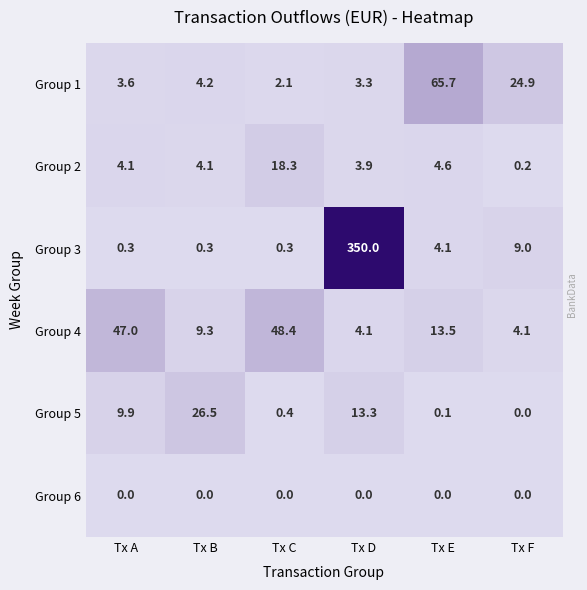

True or false: Group 5 has a value of -8.3 at Tx F.

False